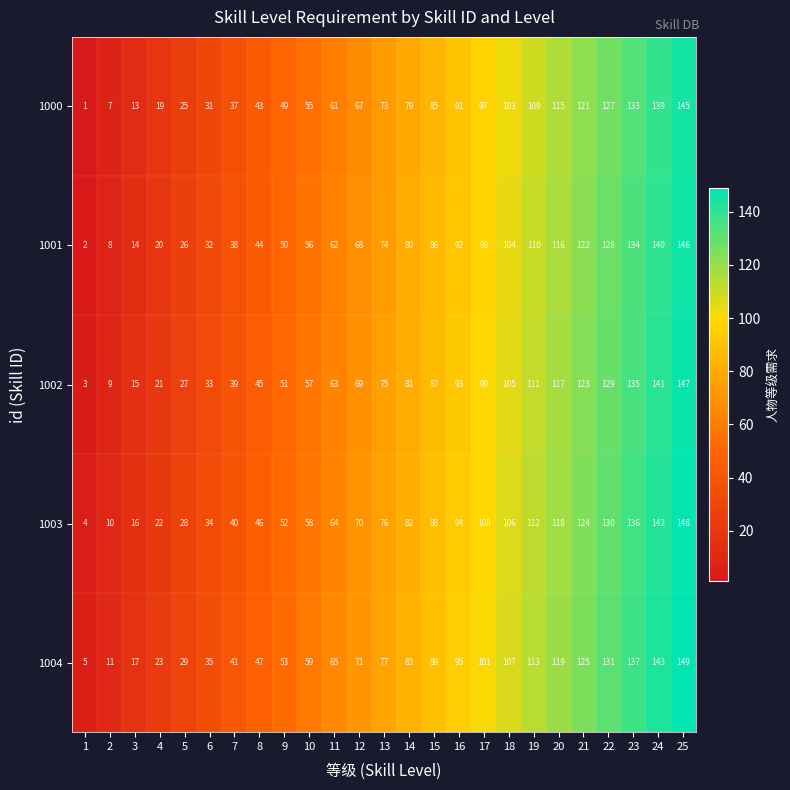

What is the sum of all 1001 values?

1850